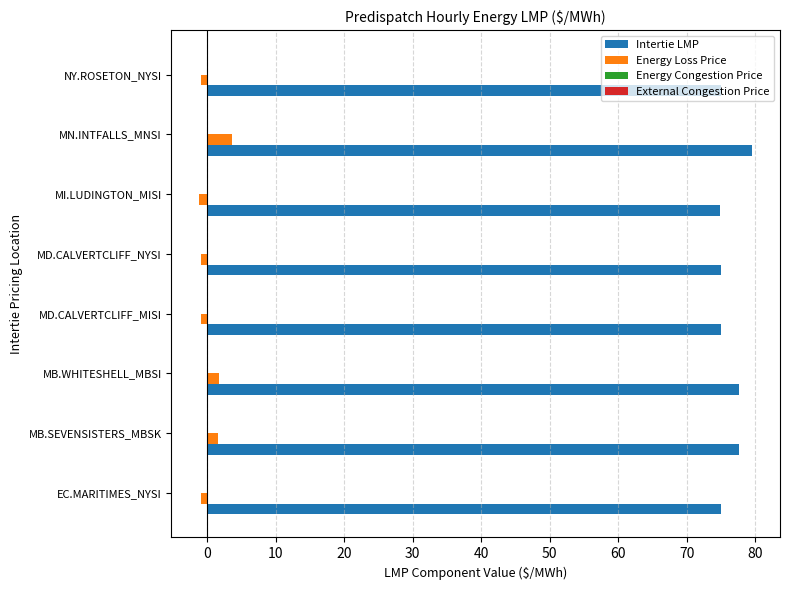

How many data points in Energy Loss Price are above 0?

3